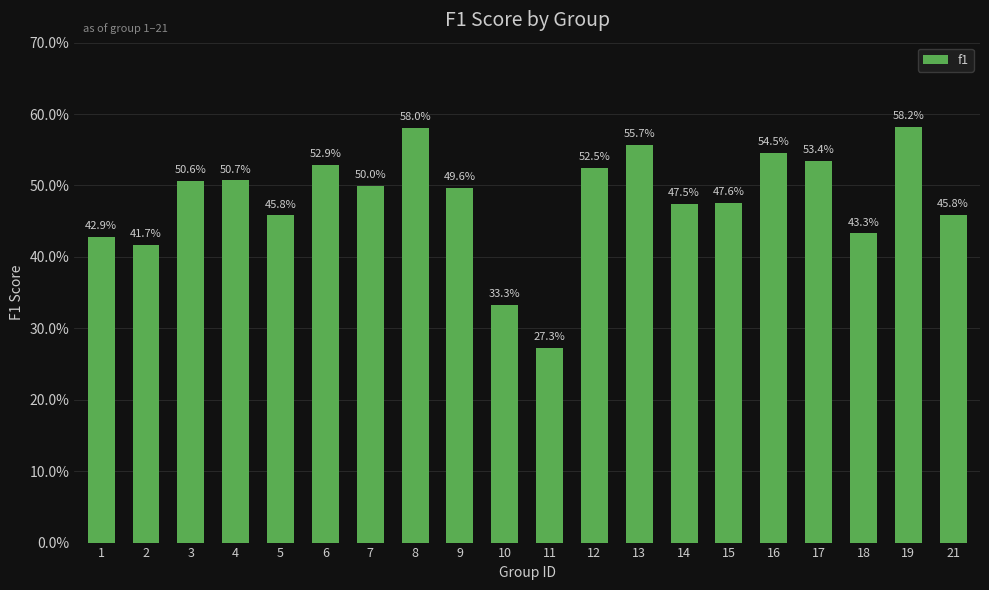

What value does the data have at 15?

0.5